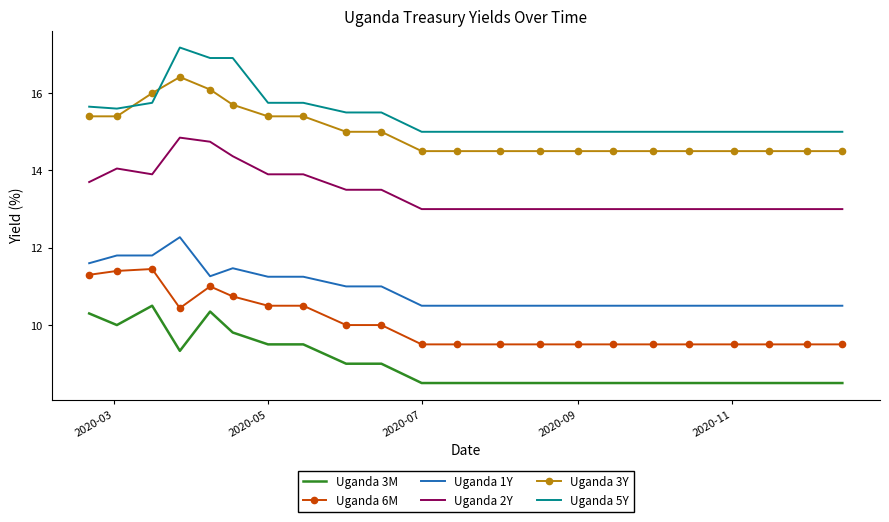

True or false: Uganda 3M and Uganda 2Y intersect in this chart.

False